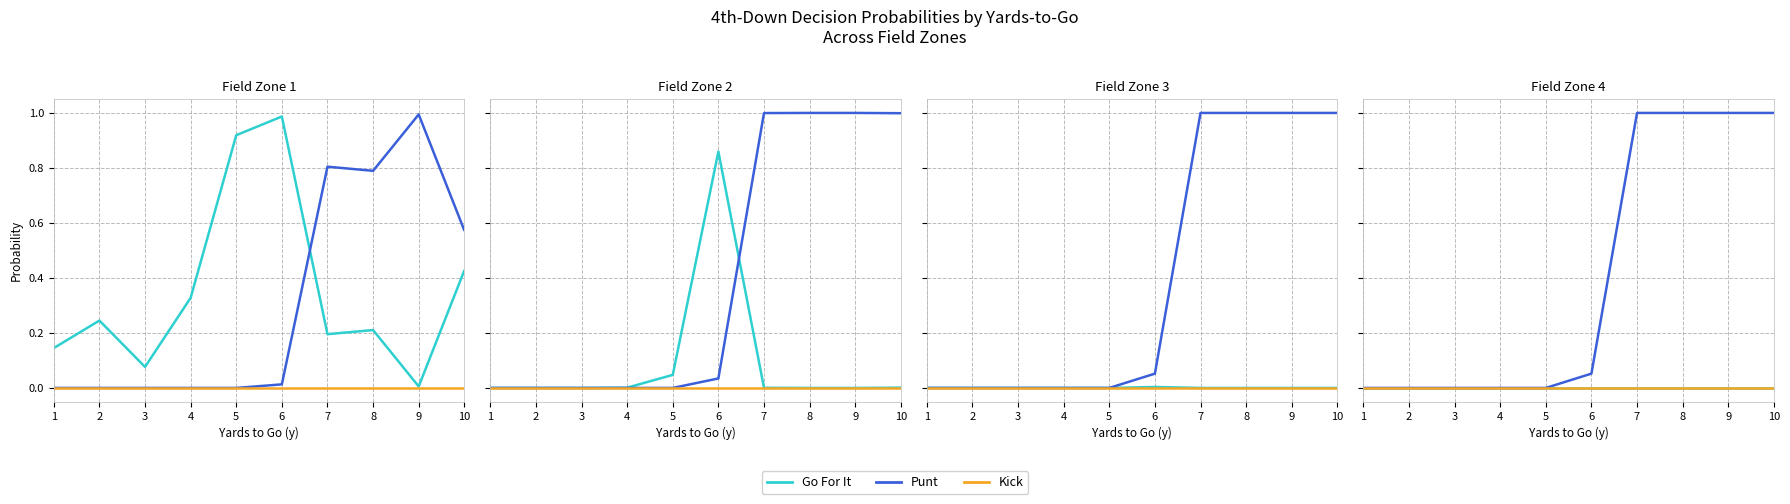

True or false: Go For It and Kick cross at least once.

False